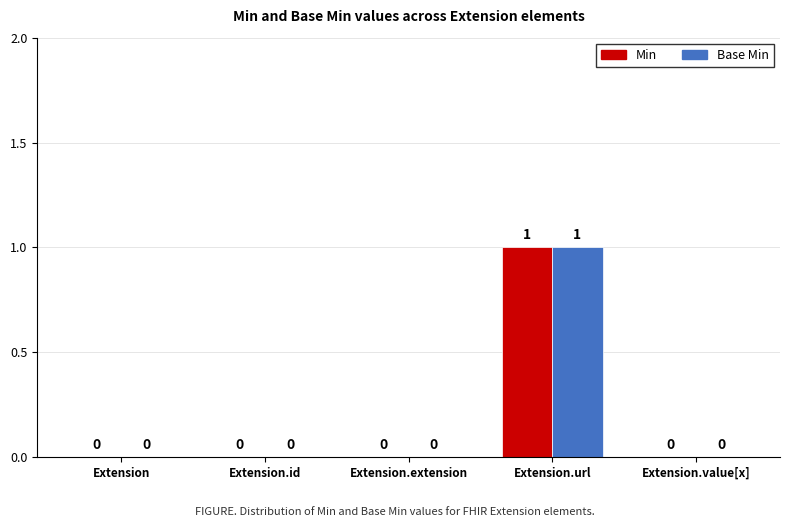

How many Base Min values are between 0 and 1?

5